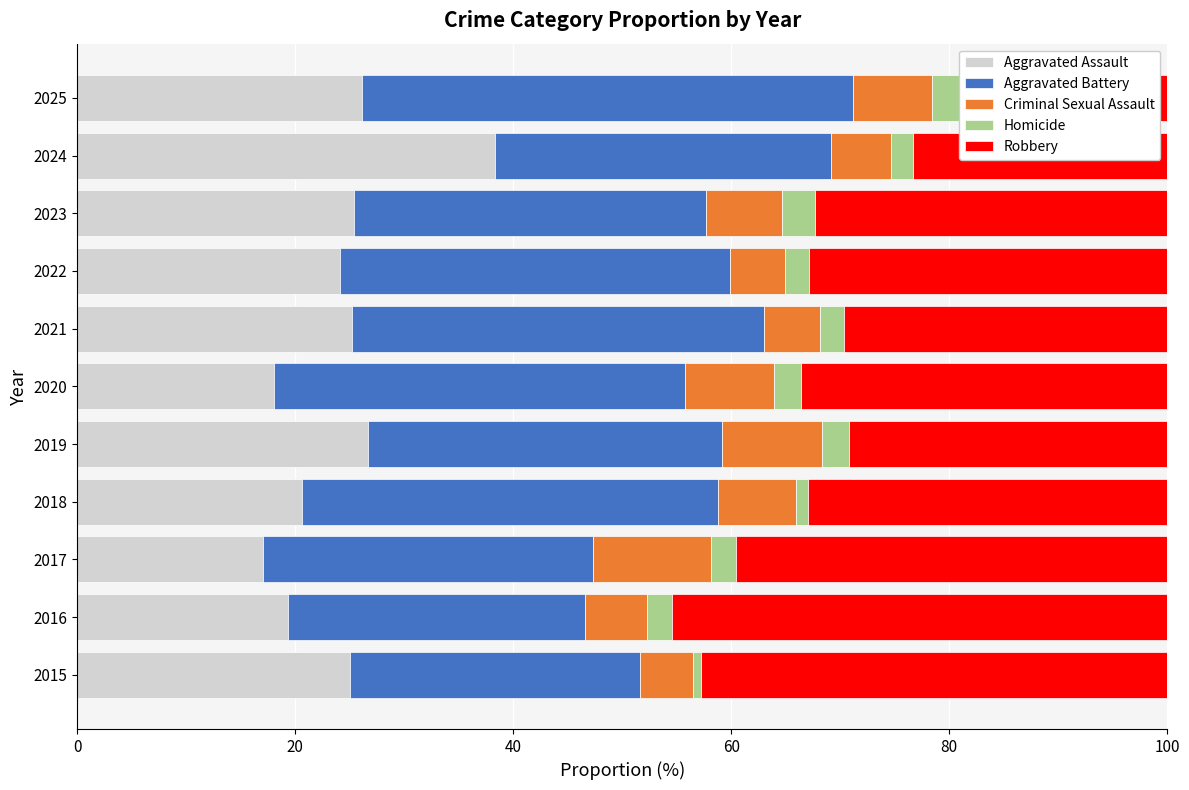

True or false: Aggravated Assault has a value of 24.1 at 2022.

True